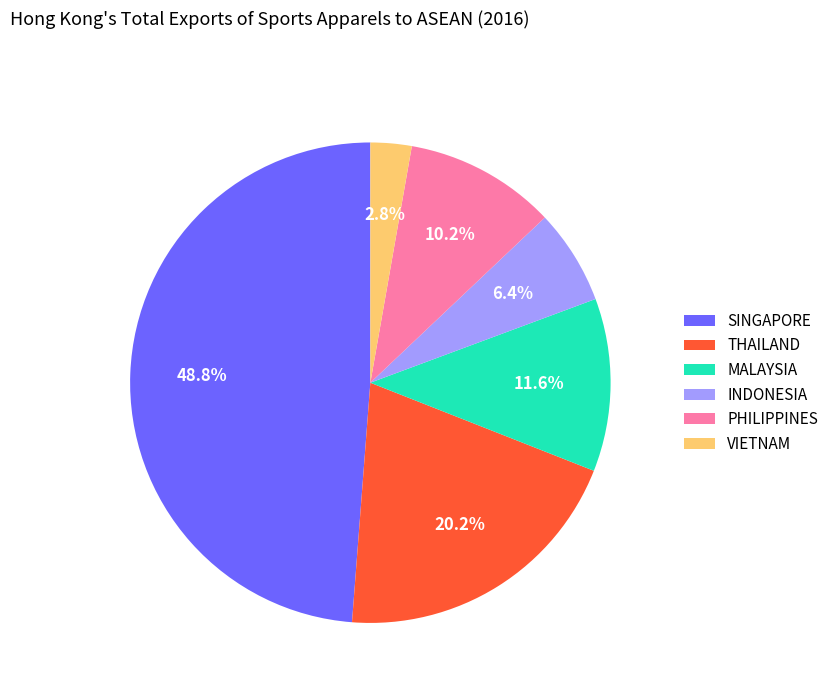

Is it true that MALAYSIA is 3% of the pie?

False